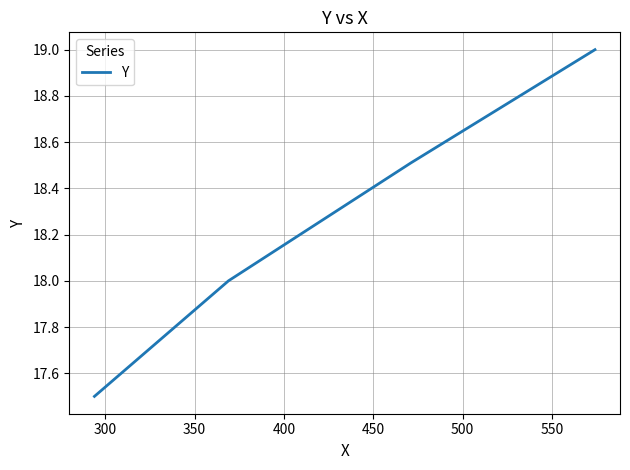

What is the greatest value displayed?

19.0